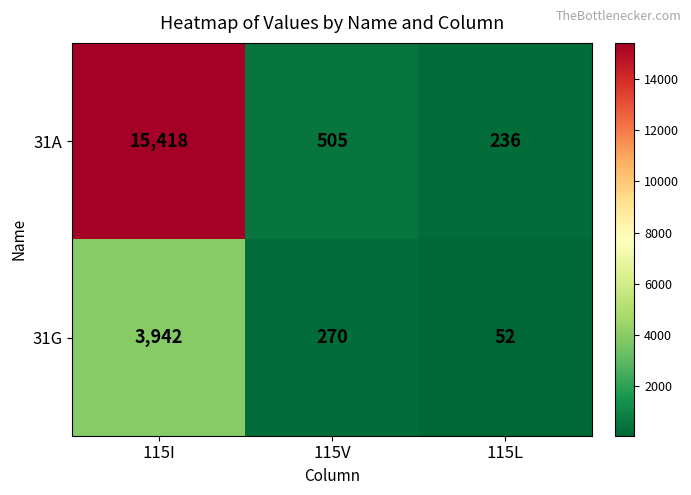

Which category has the lowest value in the 31G series?

115L